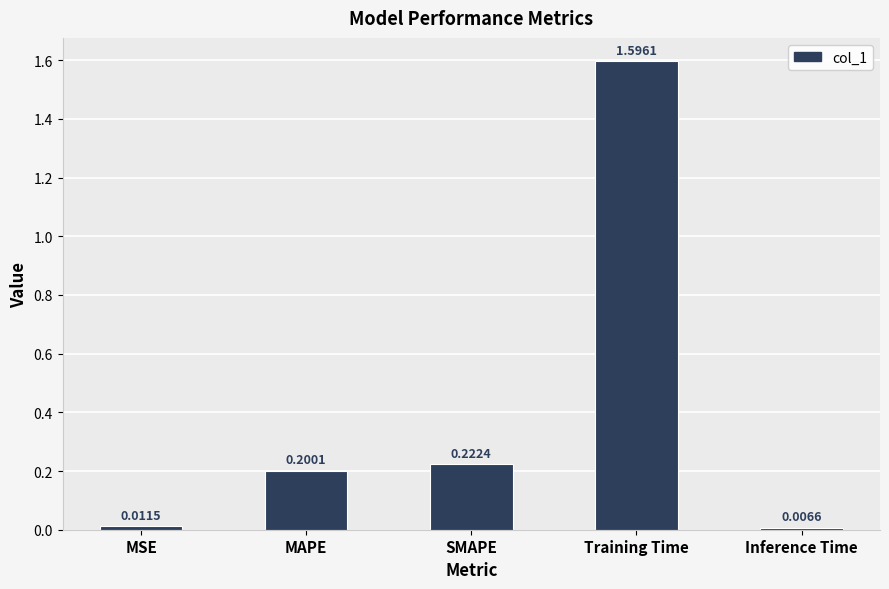

What is the approximate value at Training Time?

1.6